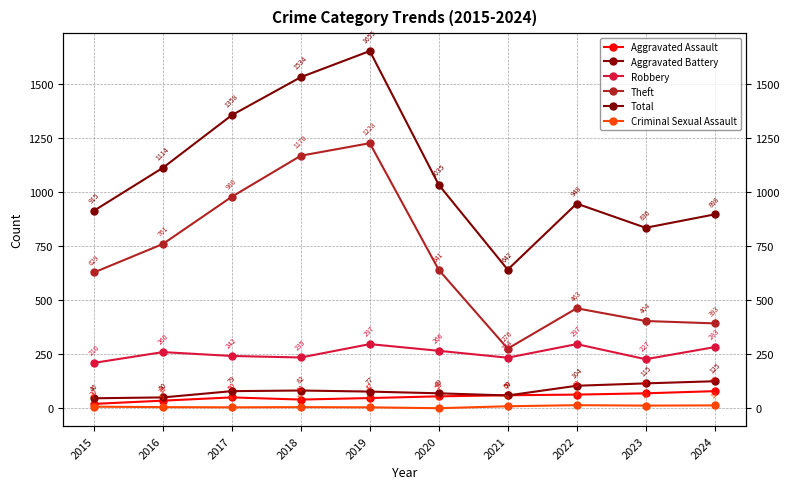

Which has a higher value, 2024 or 2019?

2024